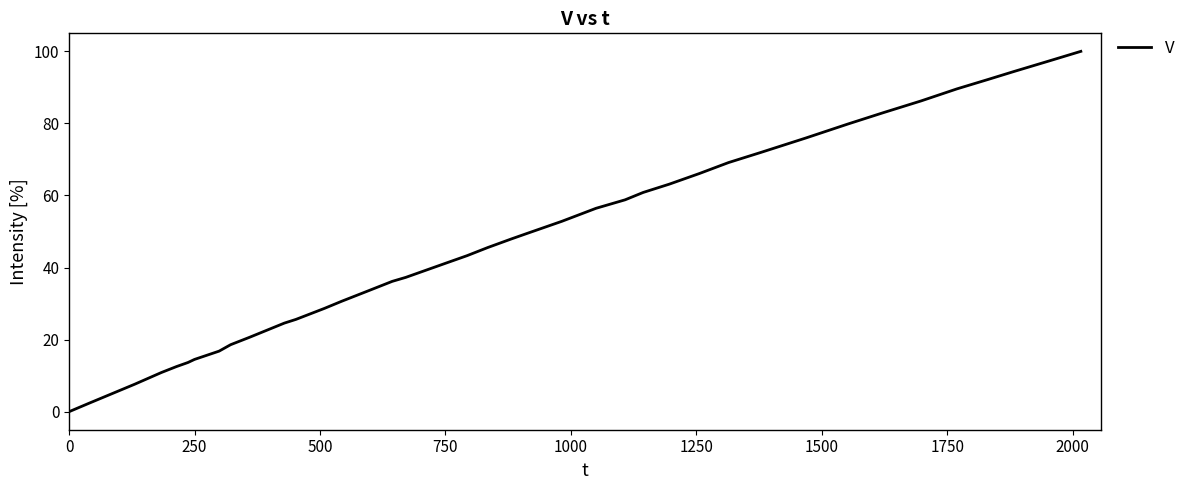

Reading right to left, what are all the values shown in this chart?

100.0	97.3	94.4	92.2	89.6	86.3	83.0	79.8	76.0	72.0	69.1	66.1	63.1	60.8	58.8	56.4	52.8	49.3	47.9	45.5	43.3	41.1	37.3	36.2	33.6	30.6	28.7	25.6	24.6	22.8	20.6	18.6	16.8	14.5	13.7	12.5	10.9	7.6	2.3	0.0